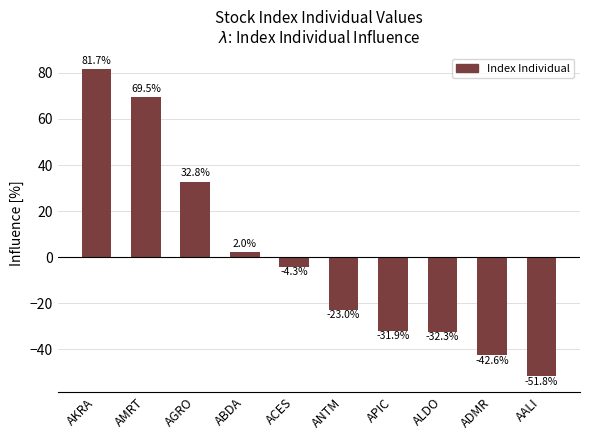

At which label does the data first exceed -4?

AKRA